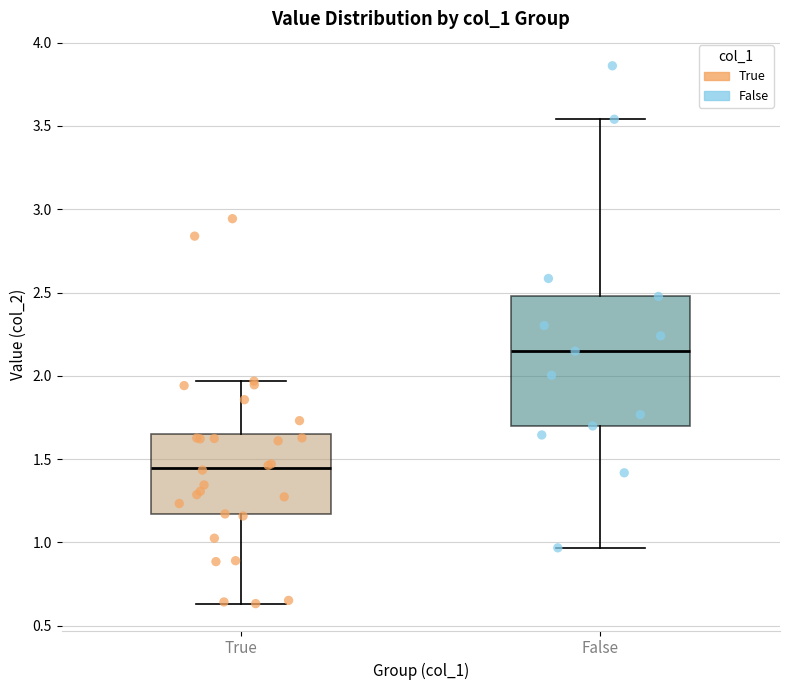

Which box's median line is the highest?

False